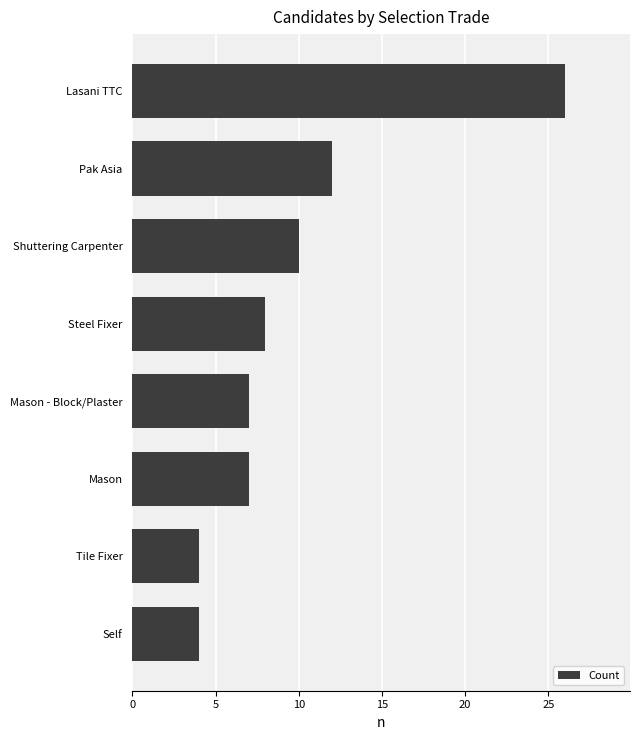

At which label is the value closest to 15?

Pak Asia